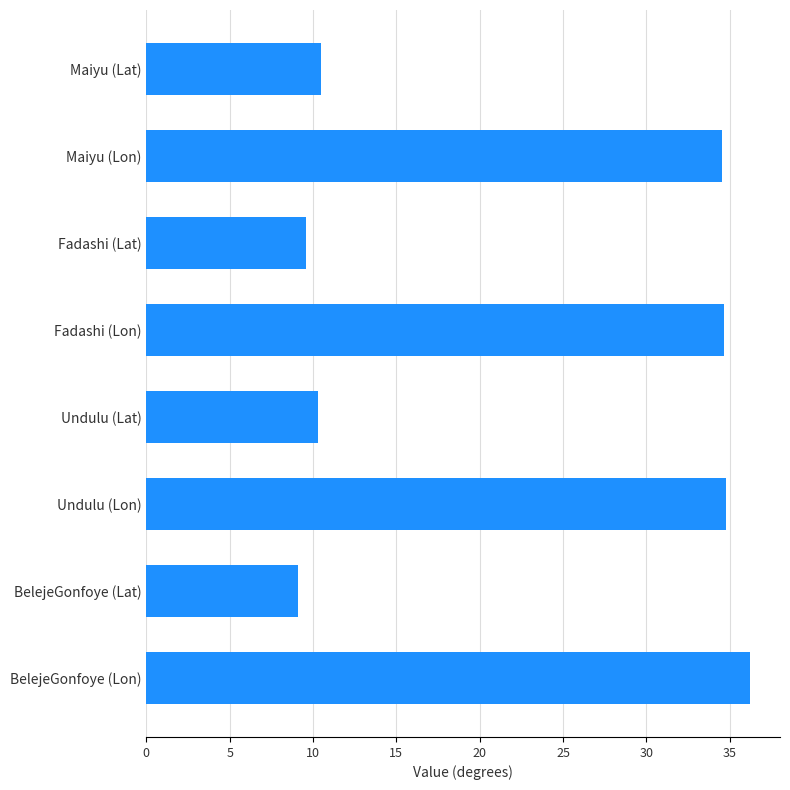

What is the difference between the maximum and minimum values?

27.1